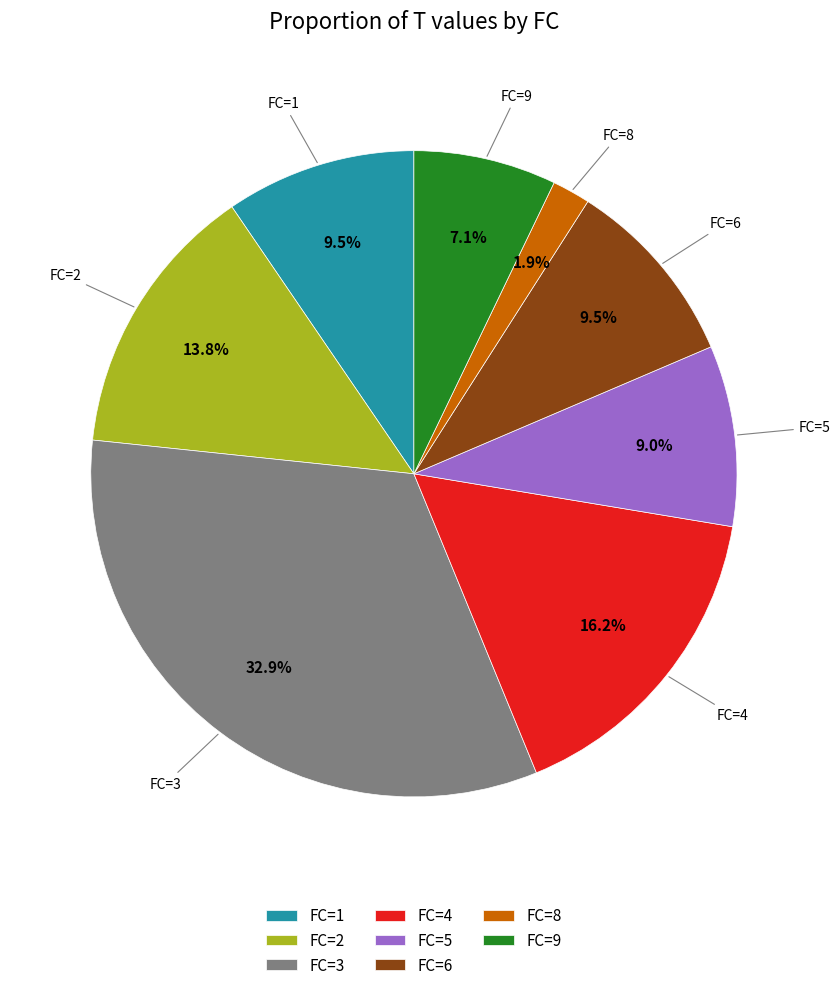

What is the smallest slice in the pie chart?

FC=8